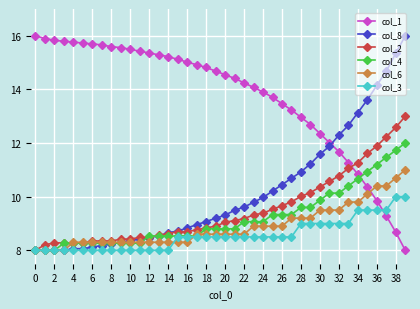

What is the value of the col_8 point at the 26th from the left?

10.2